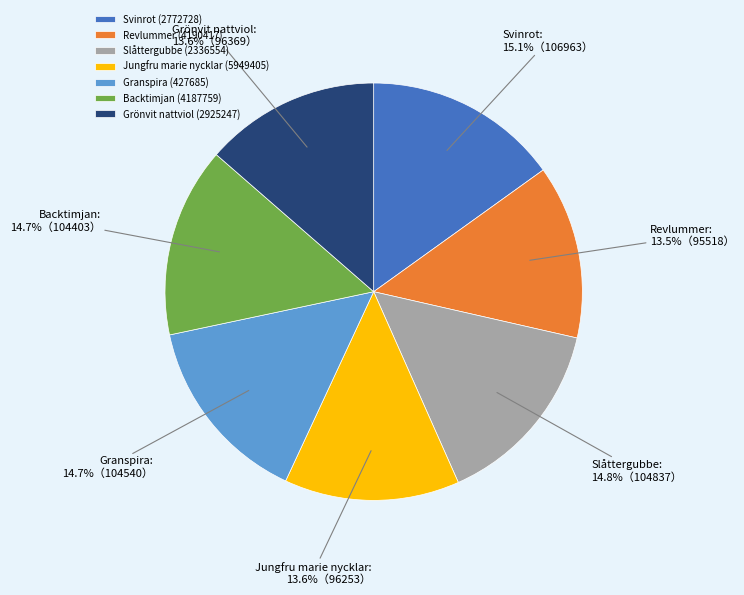

Approximately how many times larger is the value at Slåttergubbe (2336554) compared to Grönvit nattviol (2925247)?

1.1